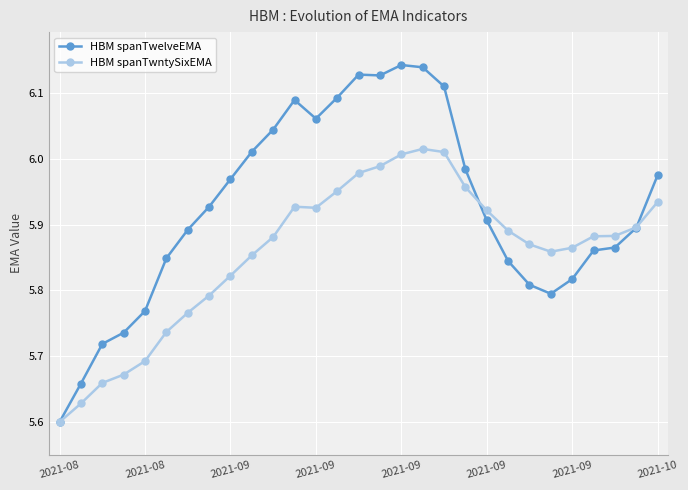

Which series has the widest spread of values?

HBM spanTwelveEMA